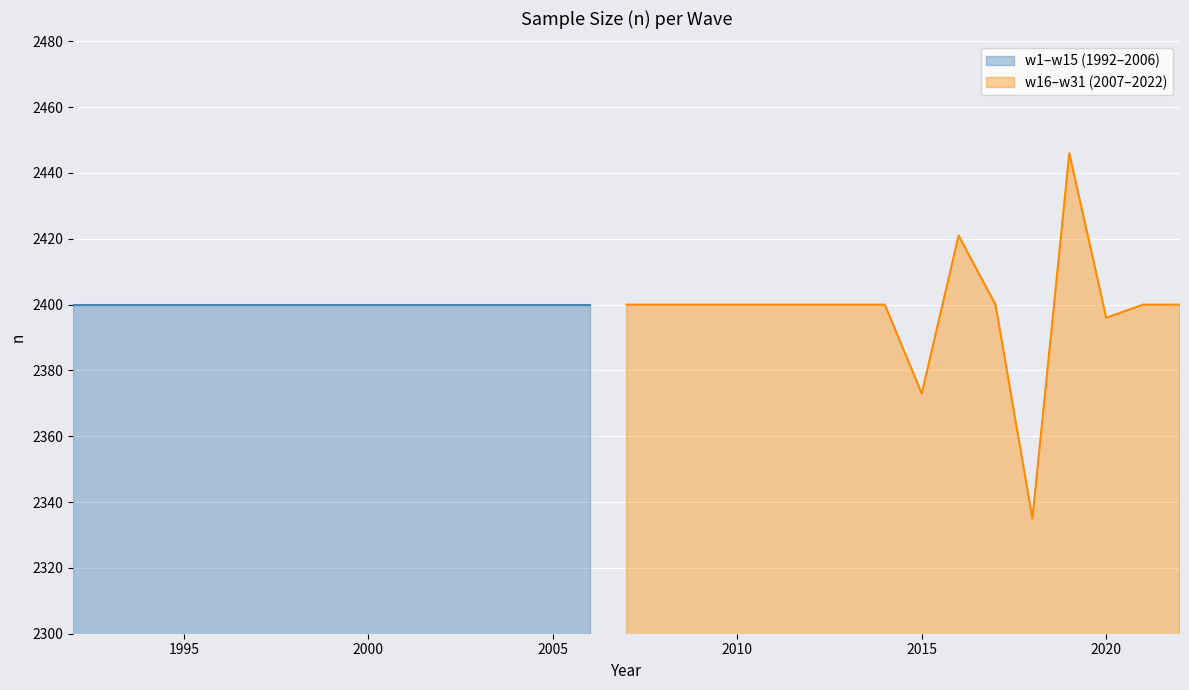

List the labels in order of value, smallest first.

2018, 2015, 2020, 1992, 1993, 1994, 1995, 1996, 1997, 1998, 1999, 2000, 2001, 2002, 2003, 2004, 2005, 2006, 2007, 2008, 2009, 2010, 2011, 2012, 2013, 2014, 2017, 2021, 2022, 2016, 2019